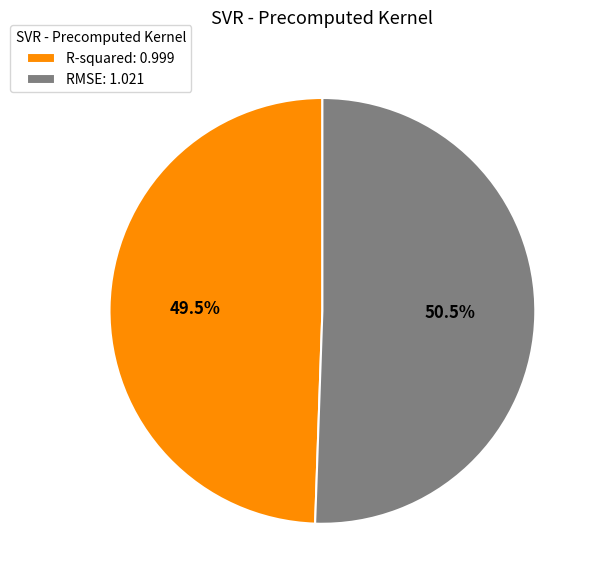

What percentage do R-squared and RMSE together represent?

100.0%